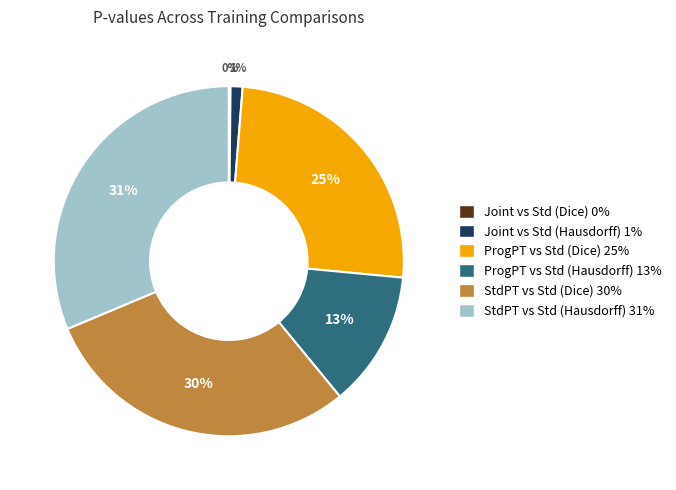

To the nearest percent, what is the average slice percentage?

17%